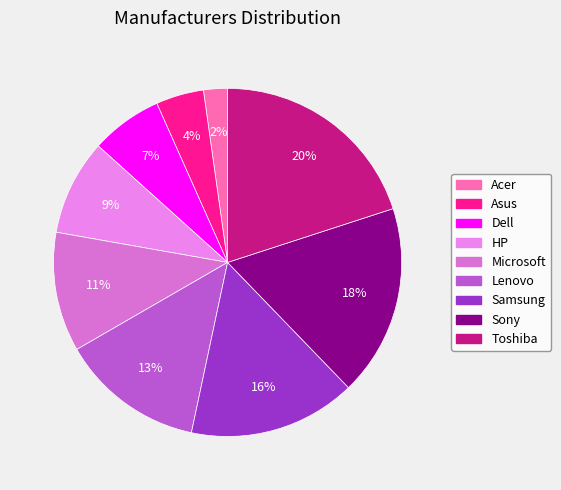

To the nearest percent, what percentage of the pie is Microsoft?

11%